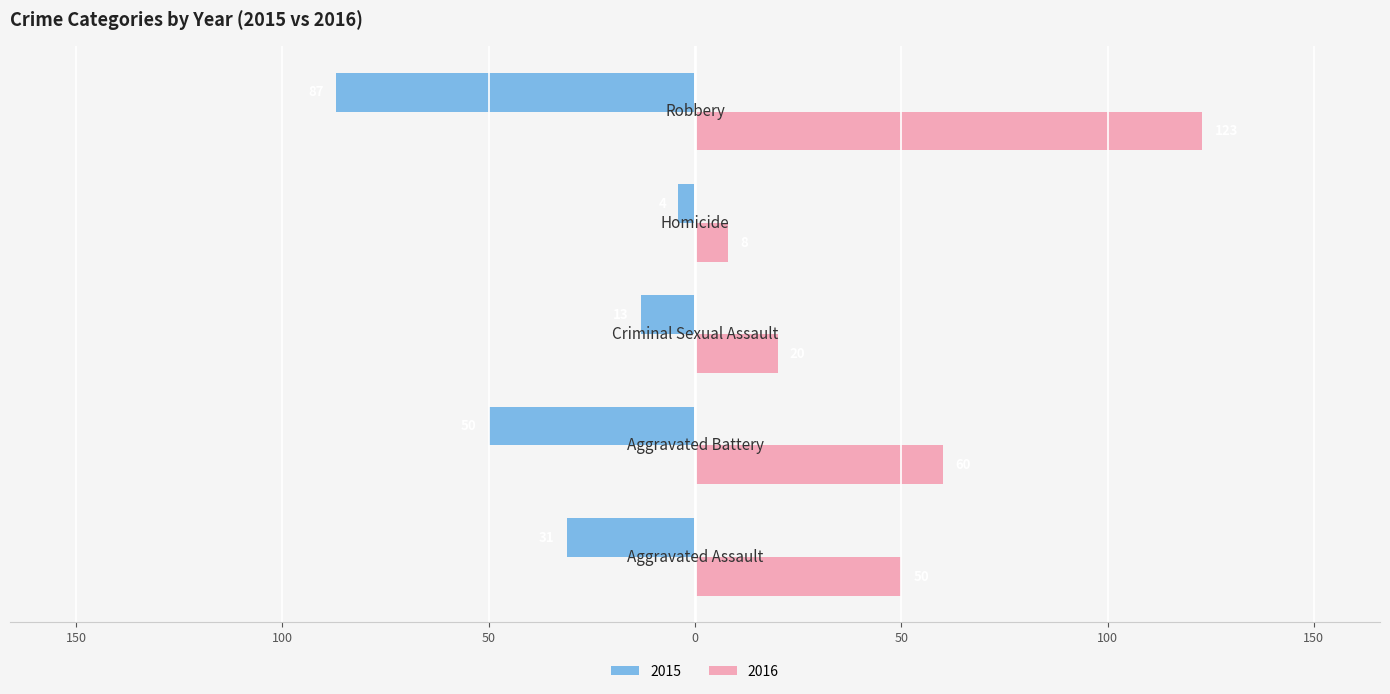

What position from the right is Homicide?

2